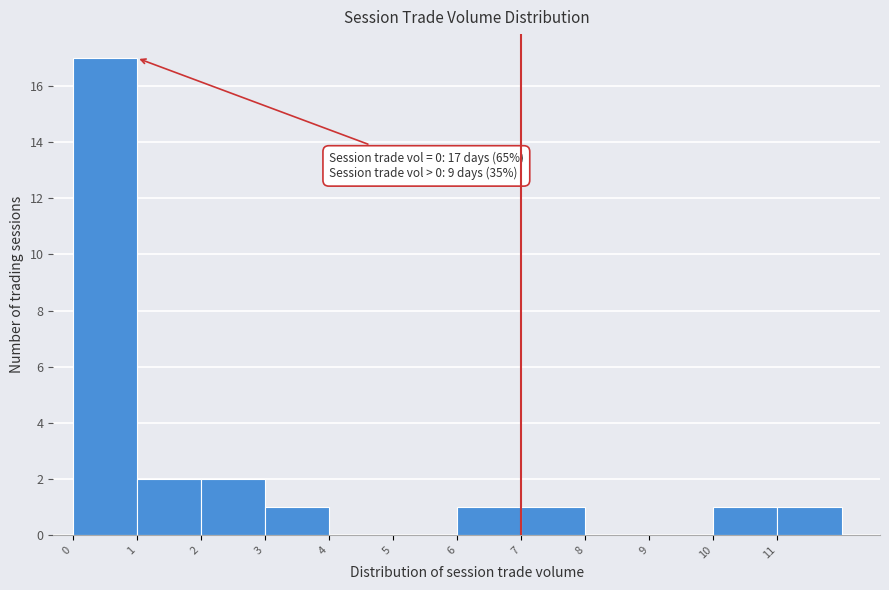

Over which range of the x-axis is the bar tallest?

0 to 1